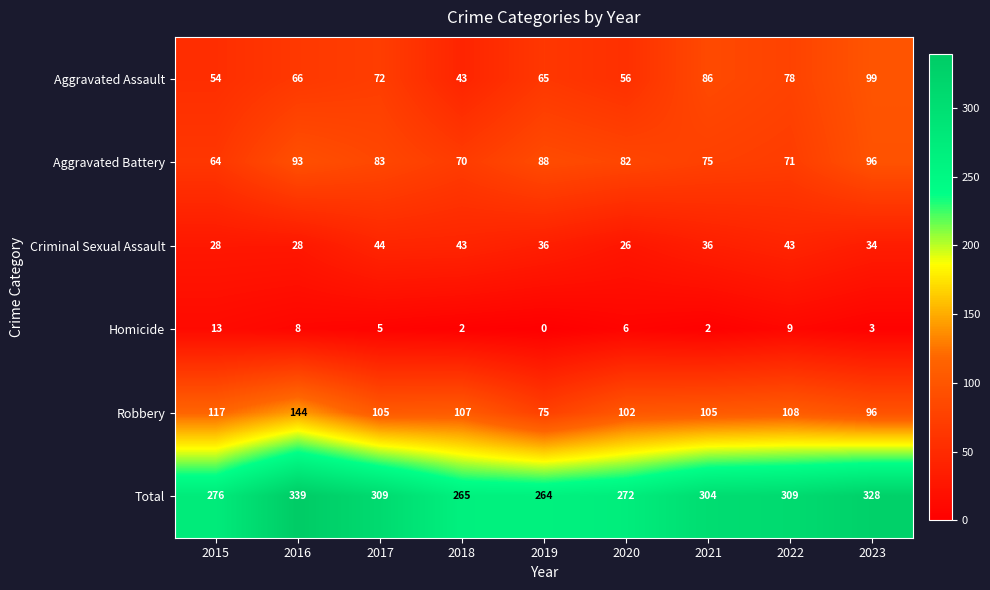

At which label is Robbery closest to 109?

2022